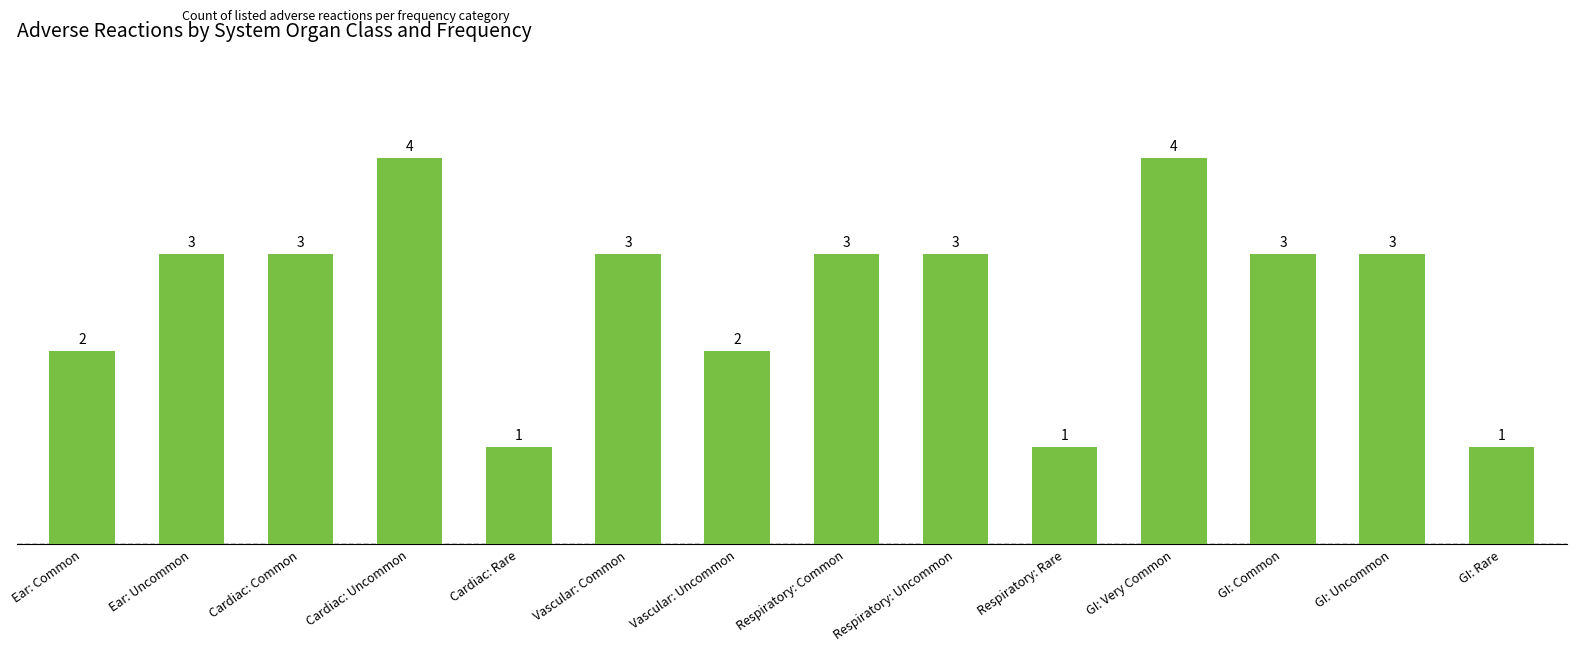

What is the difference between the maximum and second lowest values?

3